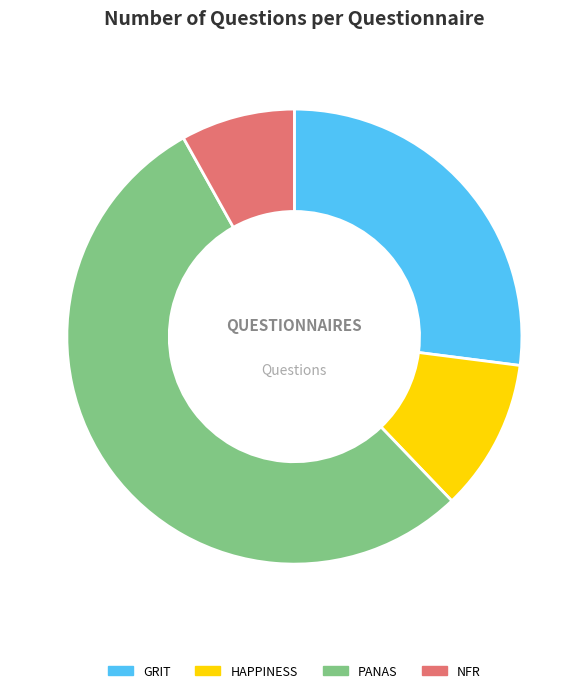

Approximately how many times larger is the value at PANAS compared to HAPPINESS?

5.0